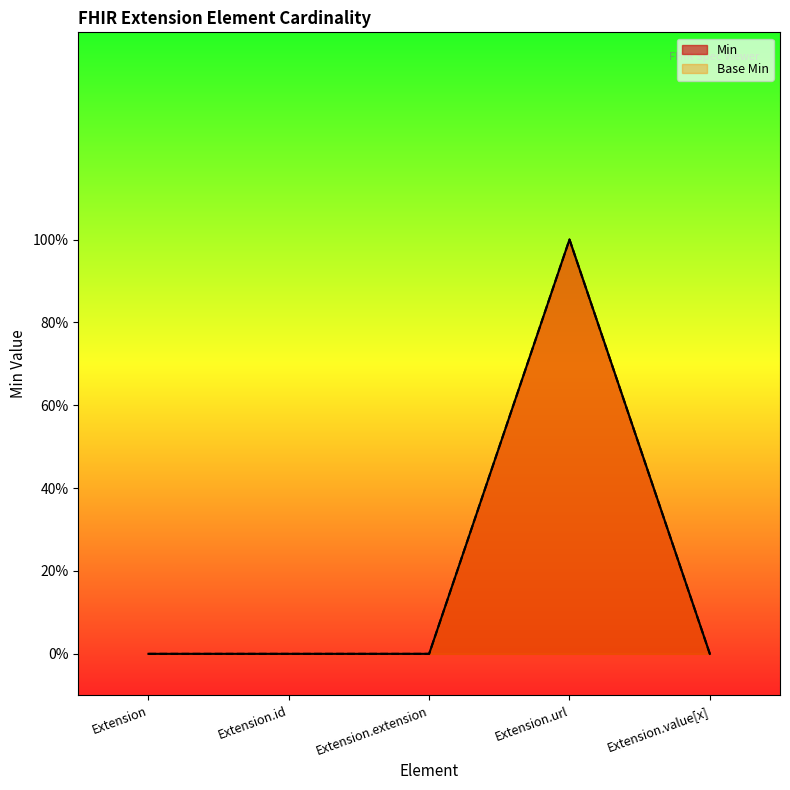

In Min, how many points are higher than both neighbors (excluding endpoints)?

1